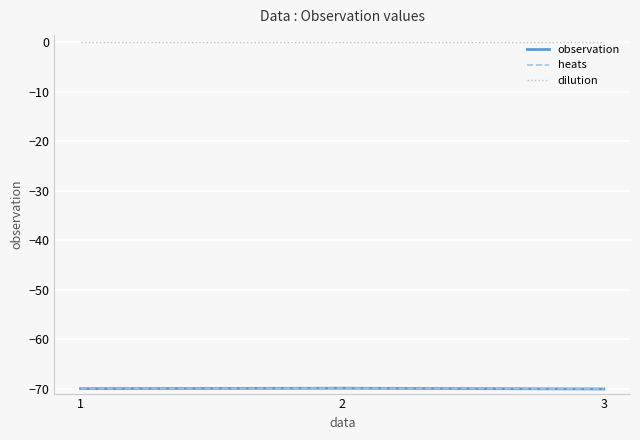

True or false: heats has a value of -34.4 at 2.

False